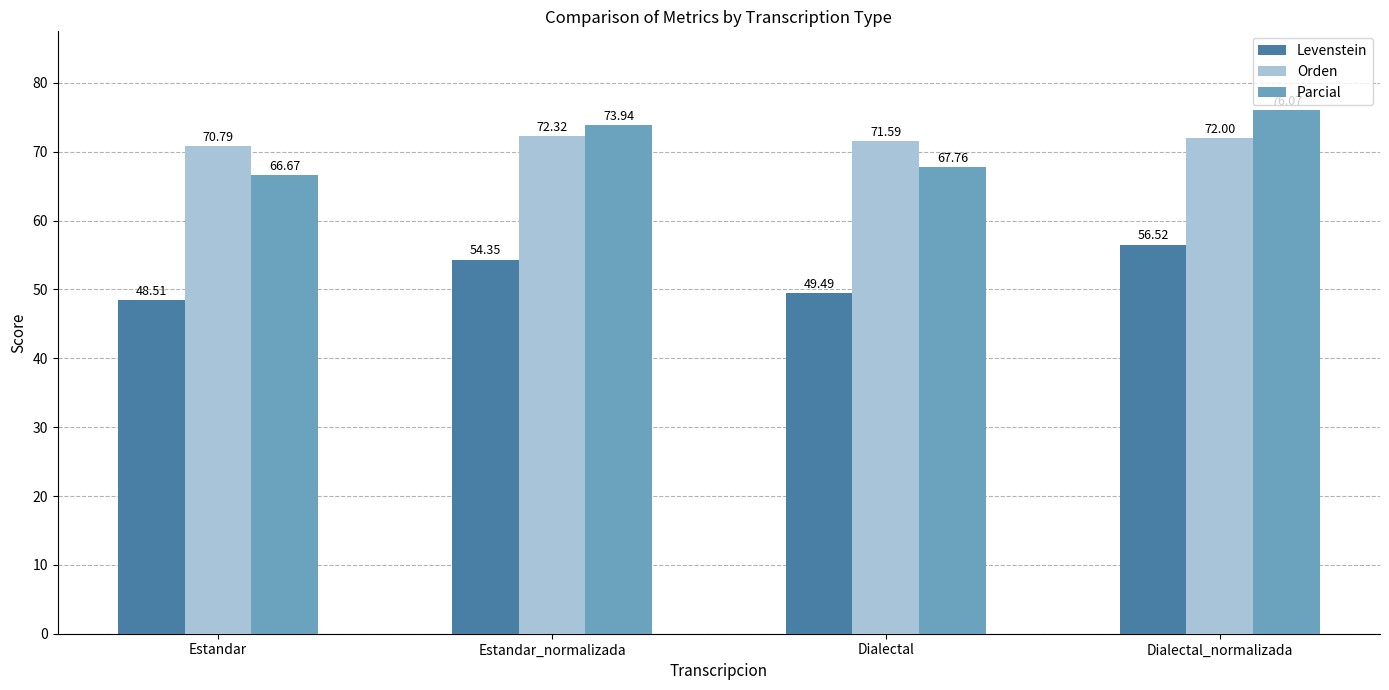

Rank the categories by Parcial value from highest to lowest.

Dialectal_normalizada, Estandar_normalizada, Dialectal, Estandar